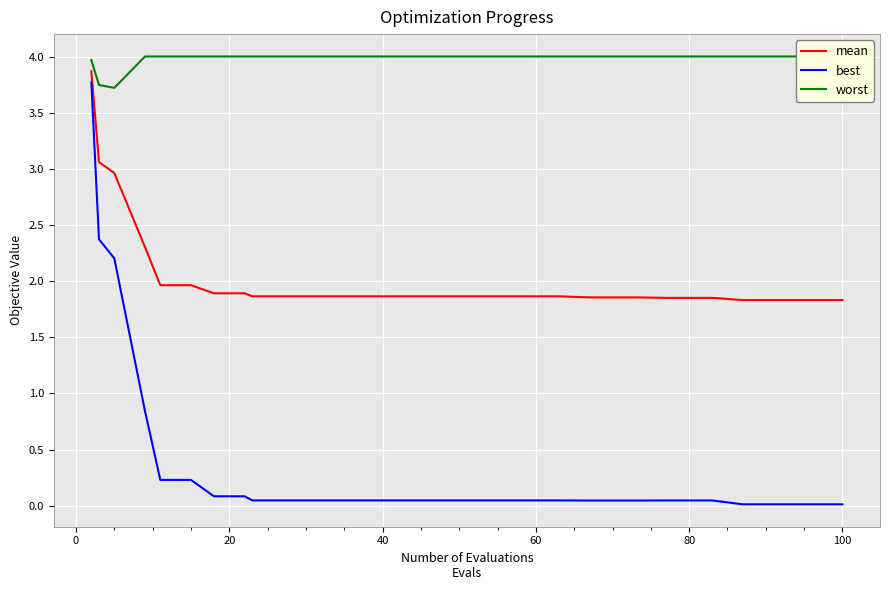

List the series in order of their overall mean, highest first.

worst, mean, best